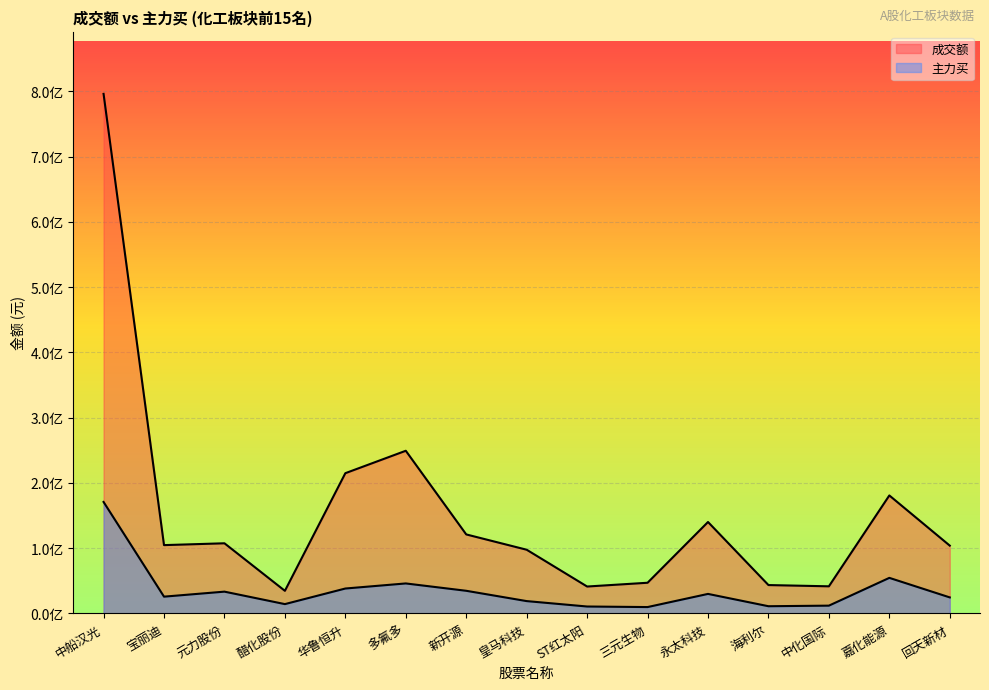

At which category is the sum across all series the highest?

中船汉光